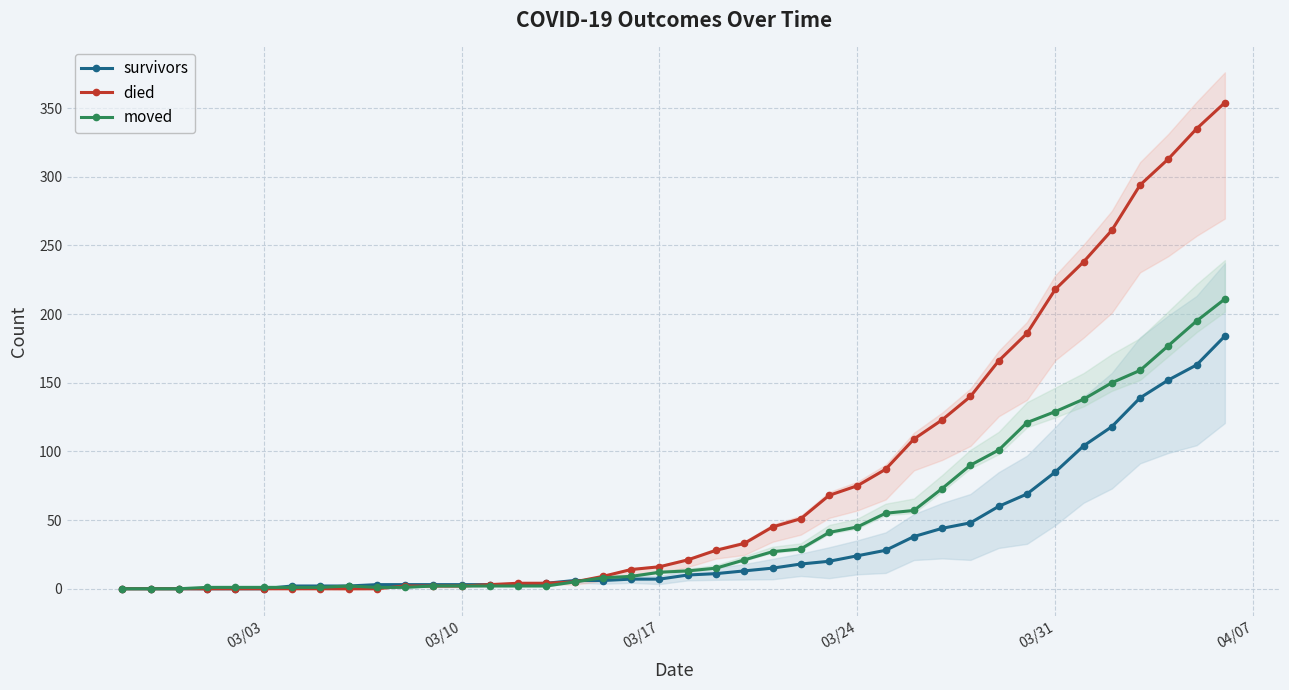

The value of moved at 03/24 is 45. True or false?

True